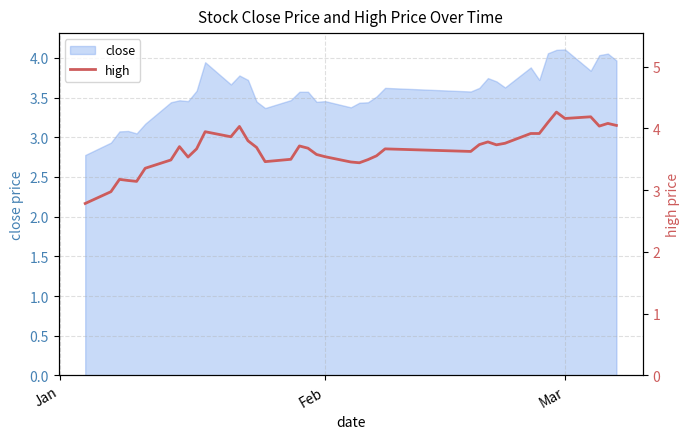

Reading right to left, transcribe all the data shown in this chart.

4.0	4.1	4.0	4.2	4.2	4.3	4.1	3.9	3.9	3.8	3.7	3.8	3.7	3.6	3.7	3.6	3.5	3.4	3.5	3.5	3.6	3.7	3.7	3.5	3.5	3.7	3.8	4.0	3.9	3.9	3.7	3.5	3.7	3.5	3.4	3.1	3.2	3.2	3.0	2.8